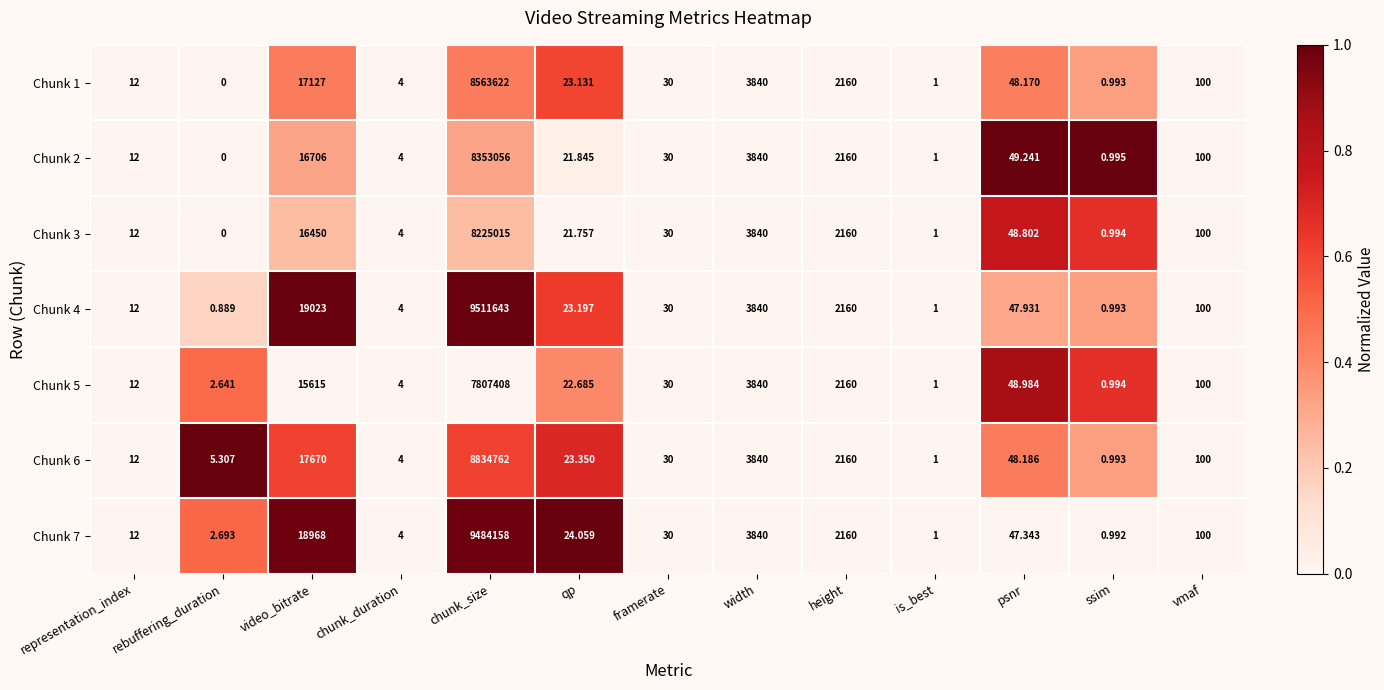

Is the value of Chunk 4 at framerate greater than the value of Chunk 6 at representation_index?

Yes